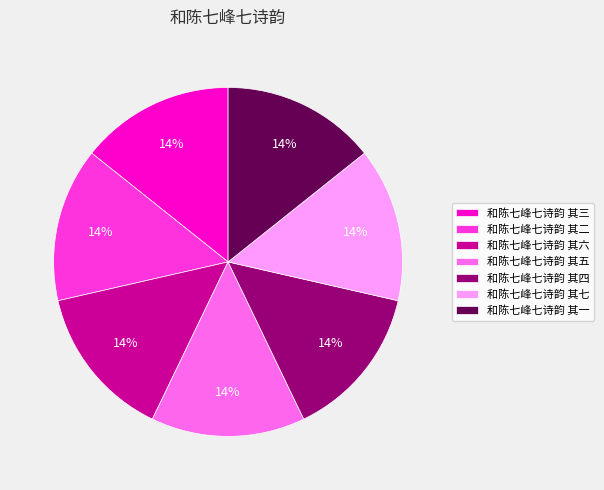

Is it true that 和陈七峰七诗韵 其五 is 24% of the pie?

False